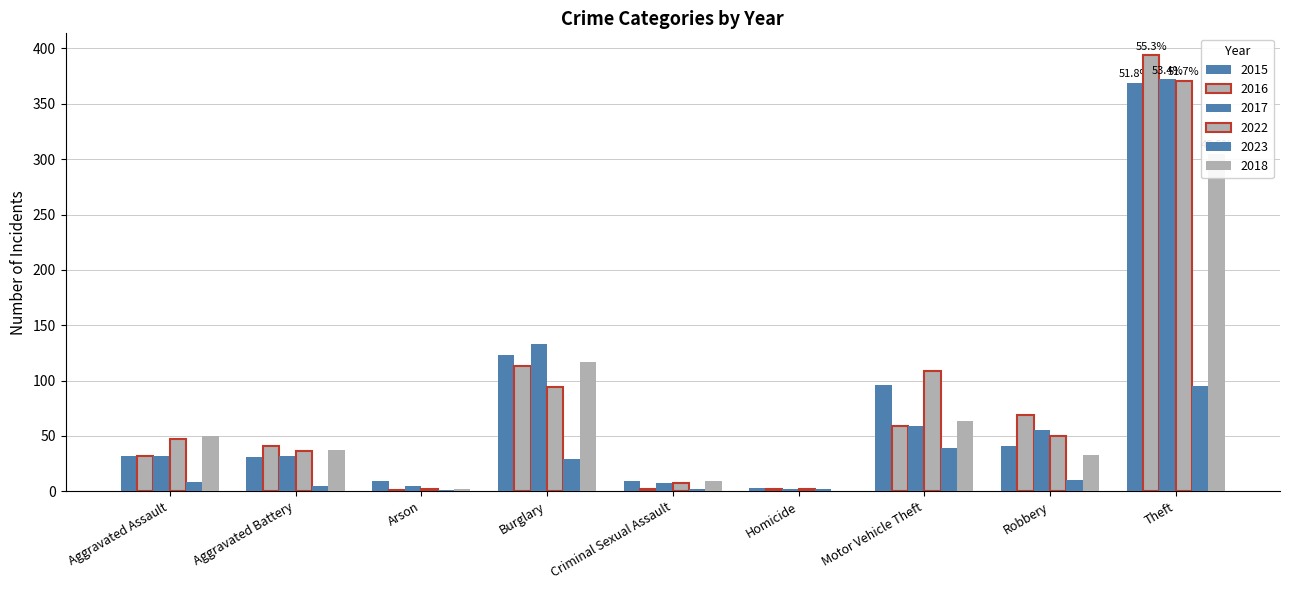

Where does the 2022 series first go above 47?

Burglary